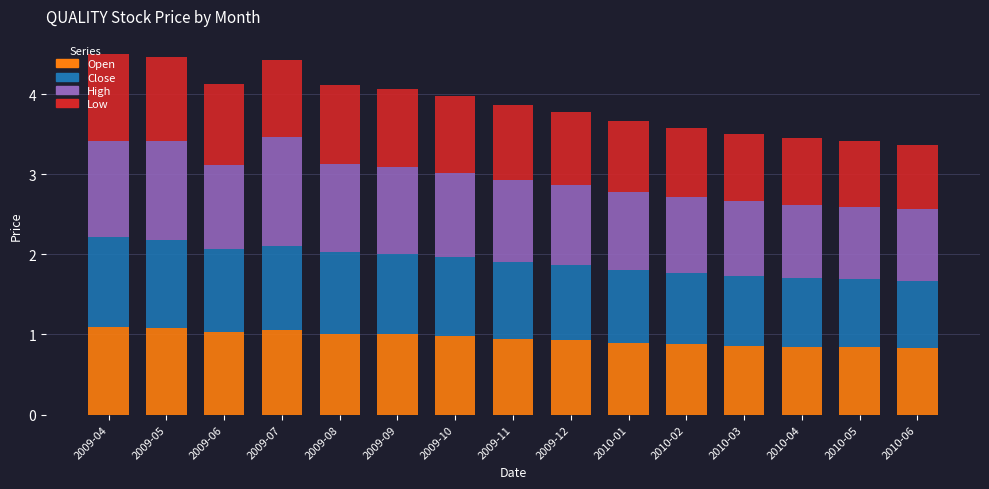

What is the total value across all series at 2009-09?

4.1